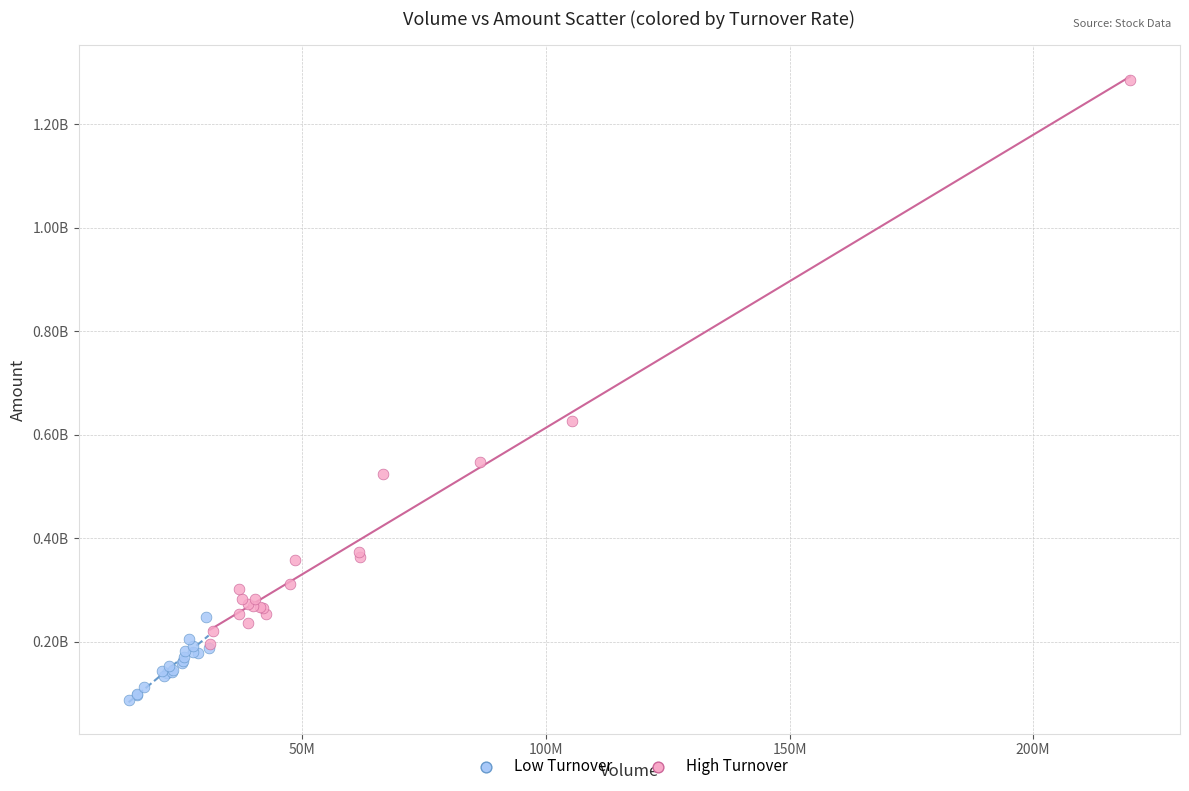

What are all the series names shown in the legend?

Low Turnover, High Turnover